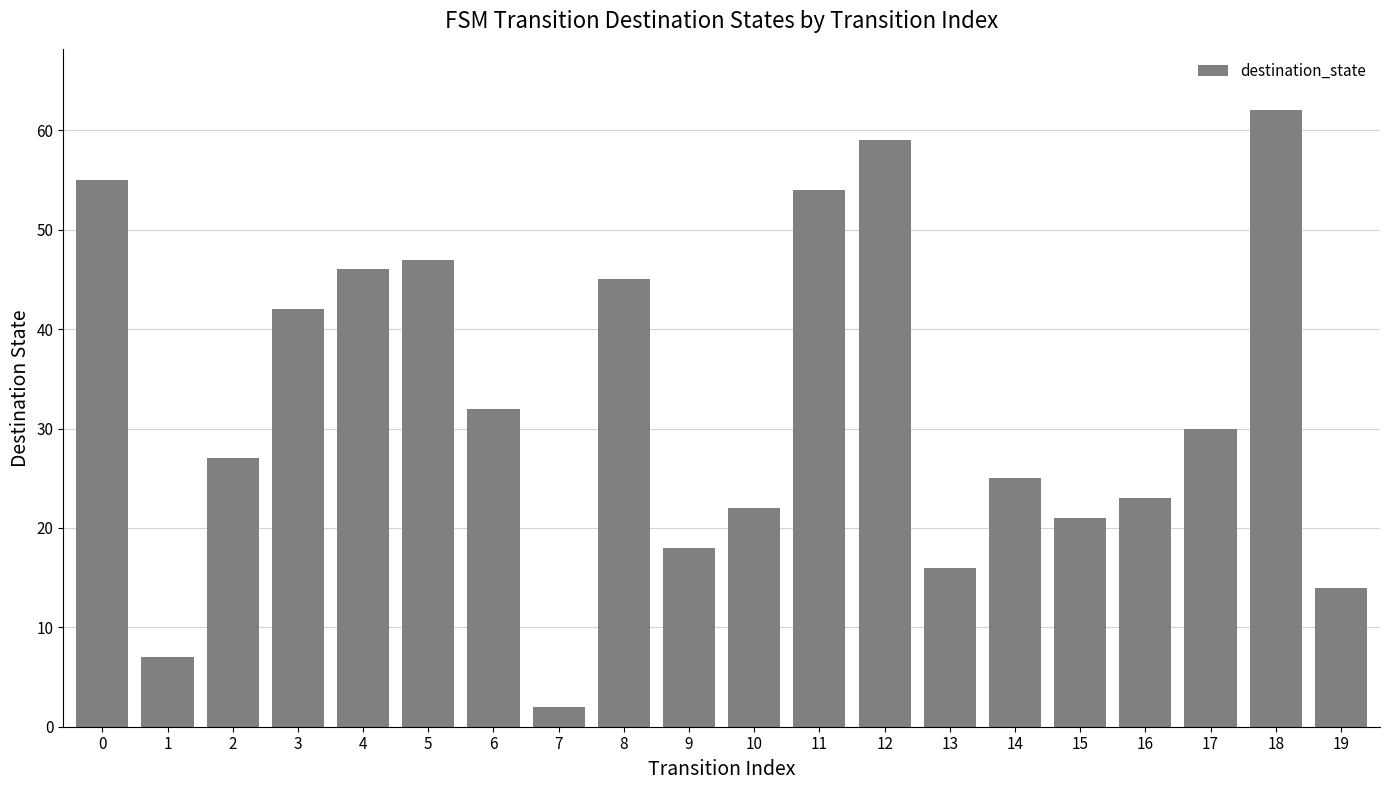

List the labels in order of value, largest first.

18, 12, 0, 11, 5, 4, 8, 3, 6, 17, 2, 14, 16, 10, 15, 9, 13, 19, 1, 7